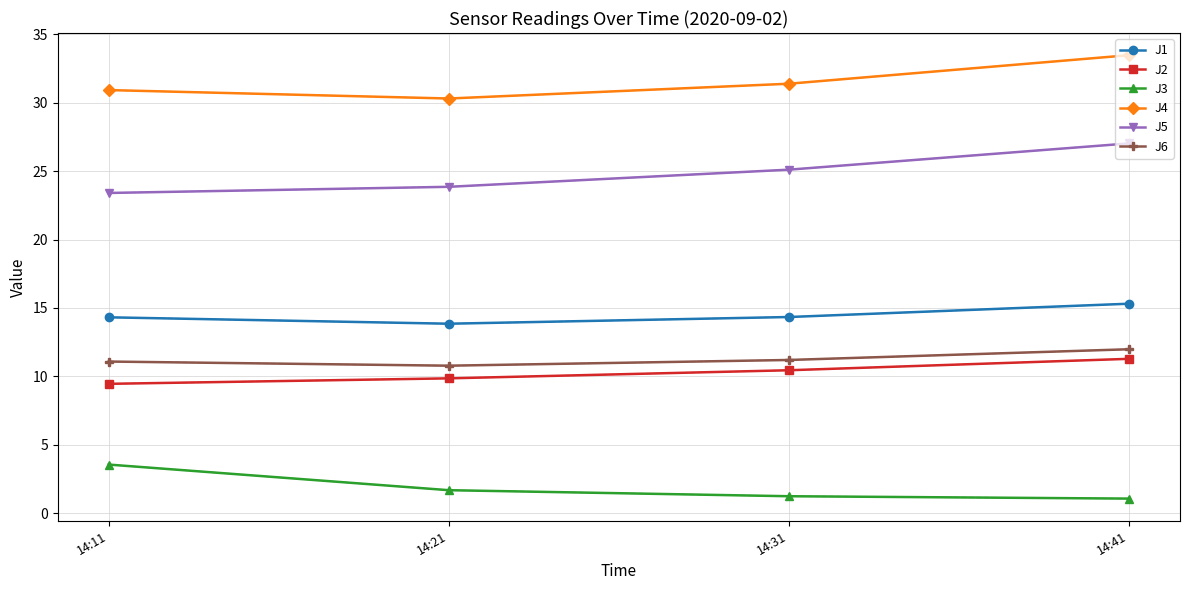

What is the minimum value for J3?

1.1